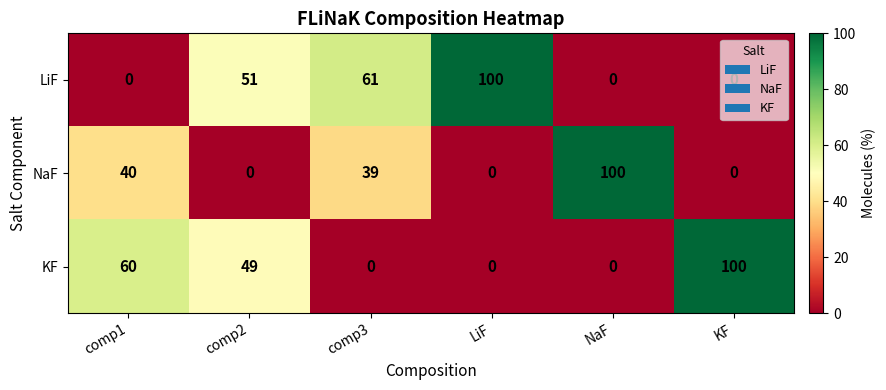

The value of LiF at NaF is 37. True or false?

False